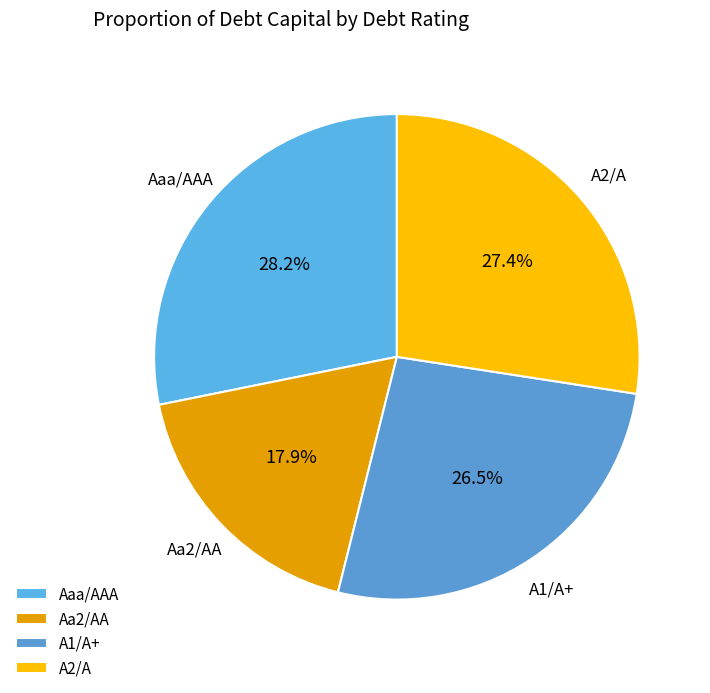

Is there a majority slice in this chart?

No